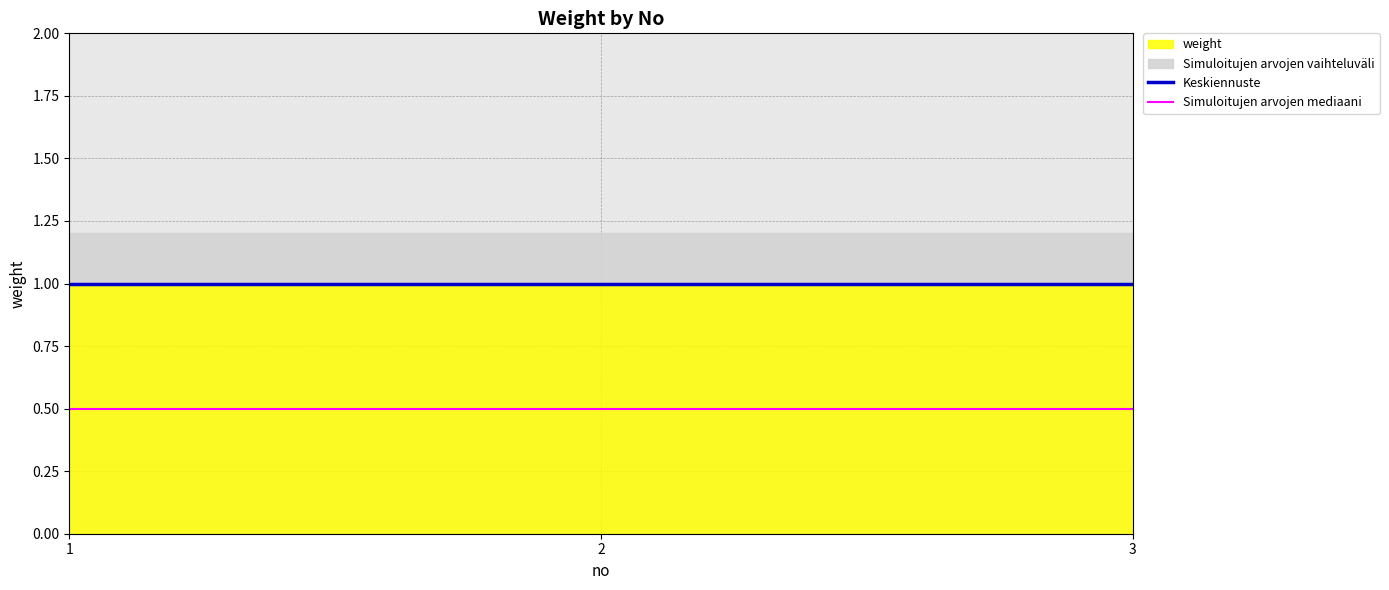

What is the sum of the Simuloitujen arvojen mediaani values at 1 and 2?

1.0